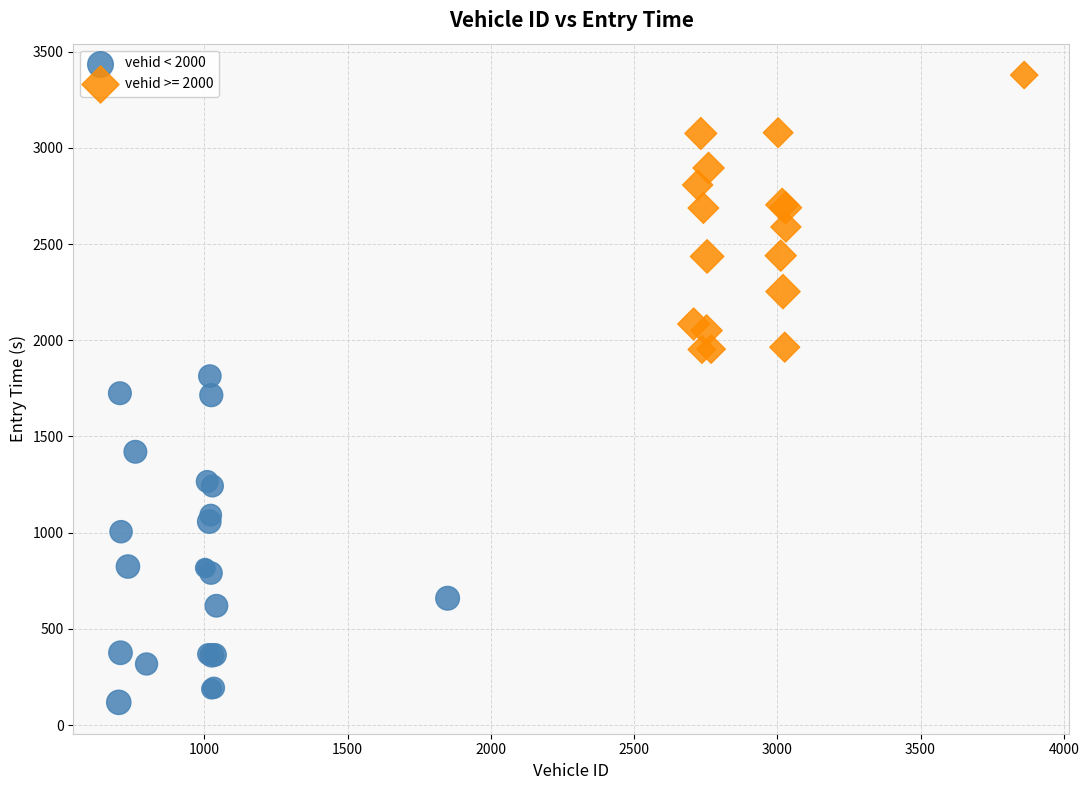

Which series has the largest Y range (max minus min)?

vehid < 2000